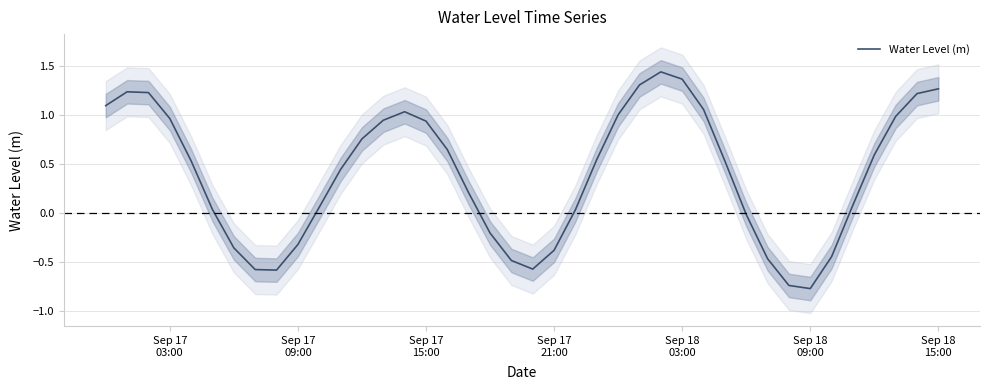

What is the sum of all values?

15.8